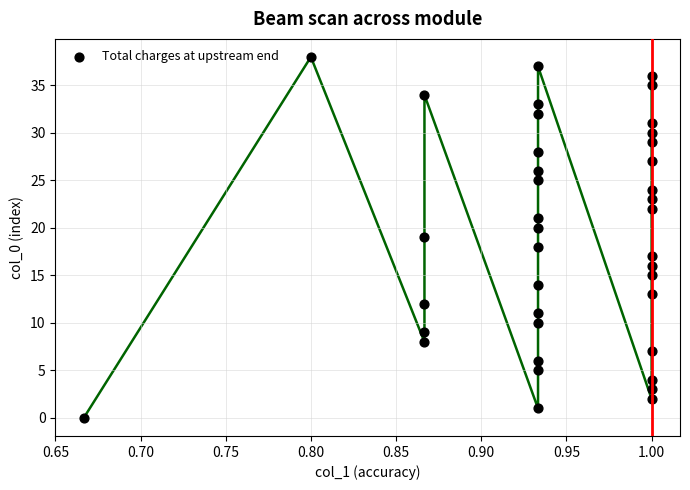

What is the range of Y values (max minus min)?

38